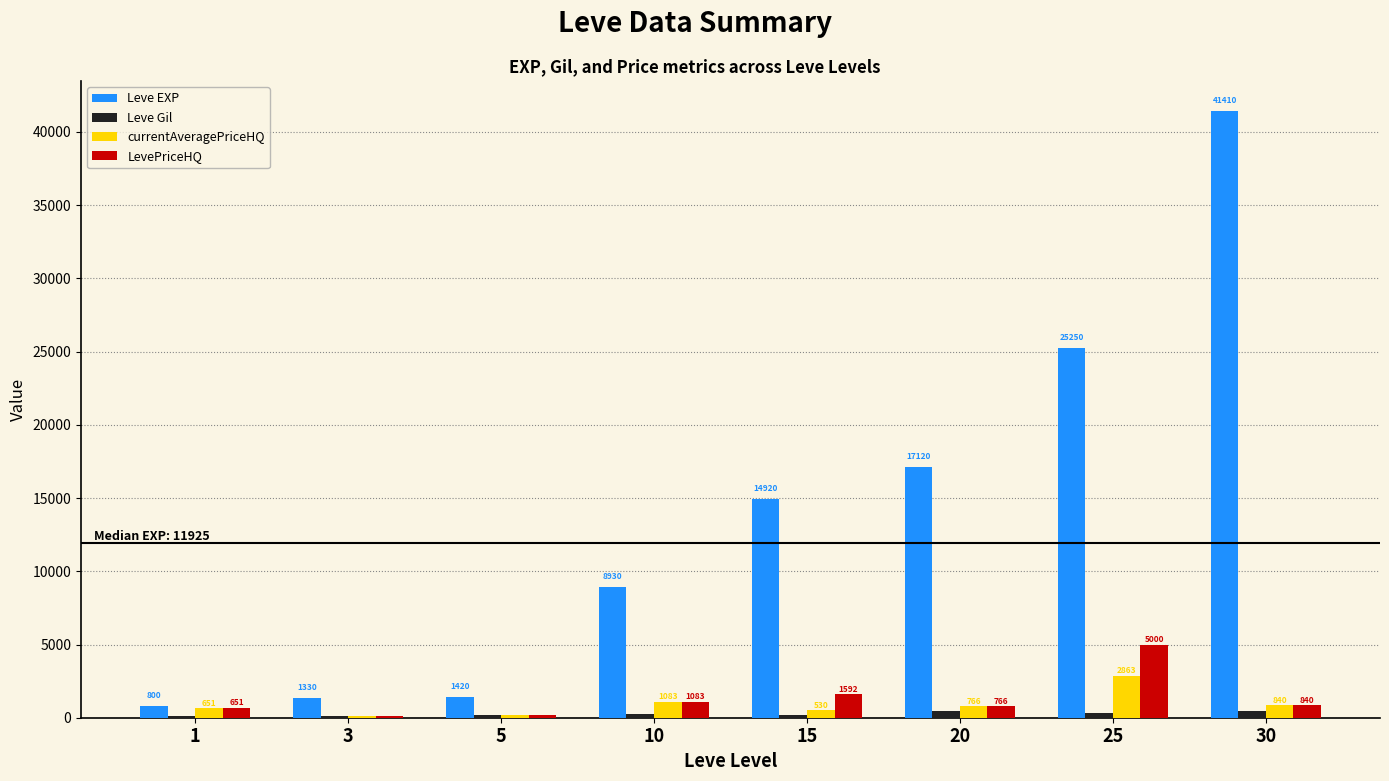

At which category is the sum across all series the highest?

30